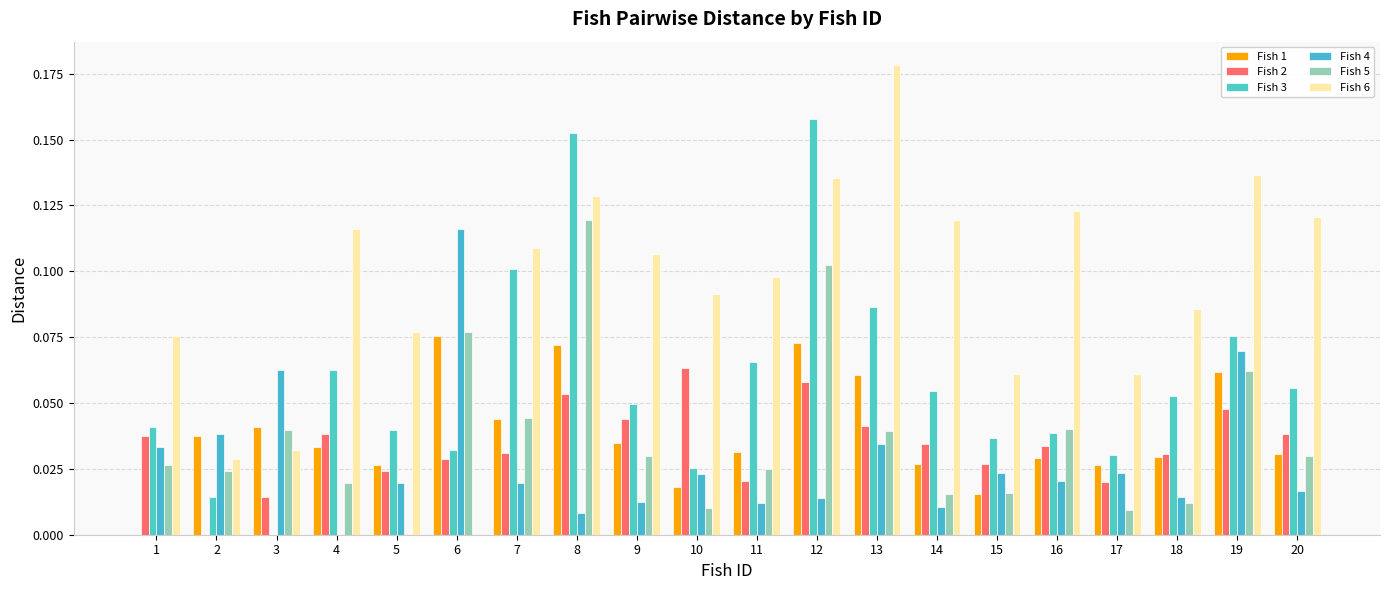

Which series has the largest total across all categories?

Fish 6